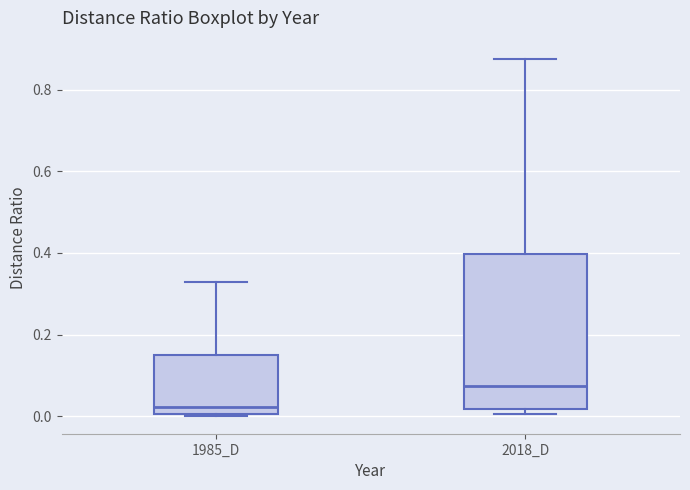

Where does the median line of the box for 1985_D sit on the y-axis? The values are not printed on the chart, so give them approximately, as read against the axis.

0.02